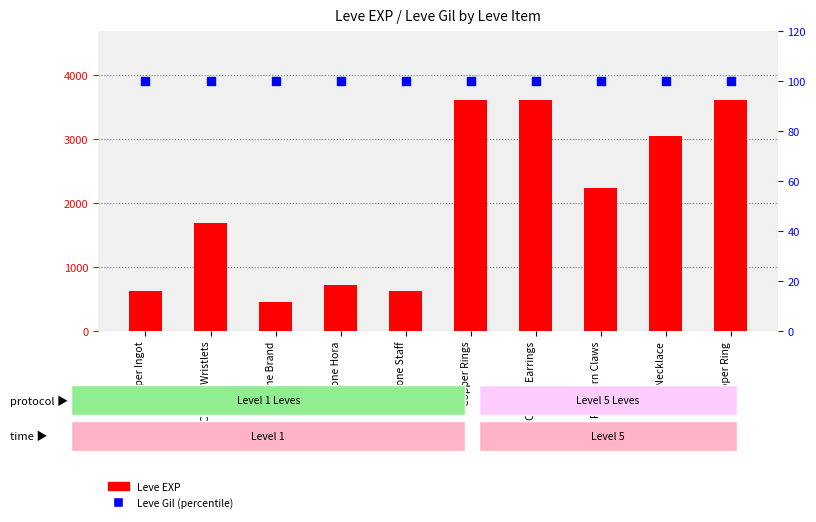

At how many categories does at least one series exceed 1927?

5